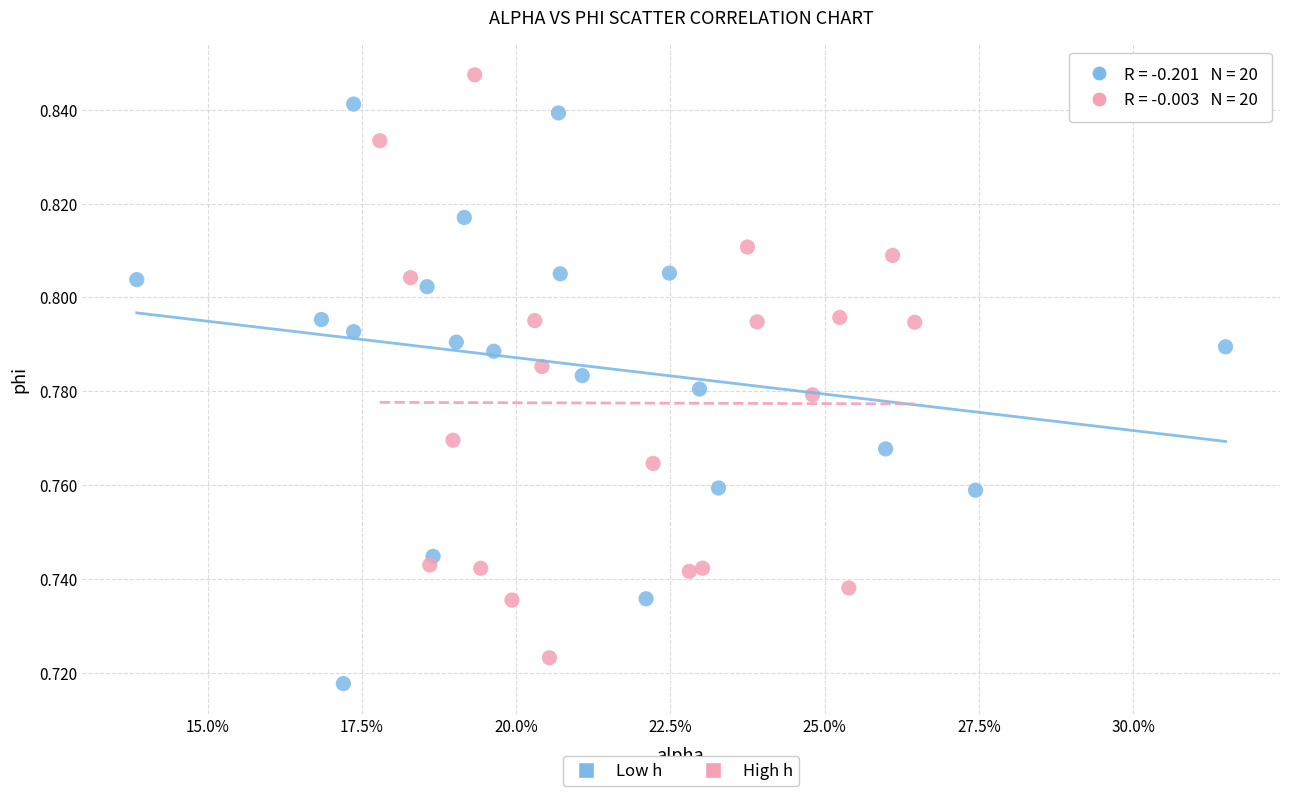

Which series reaches the maximum Y coordinate?

High h